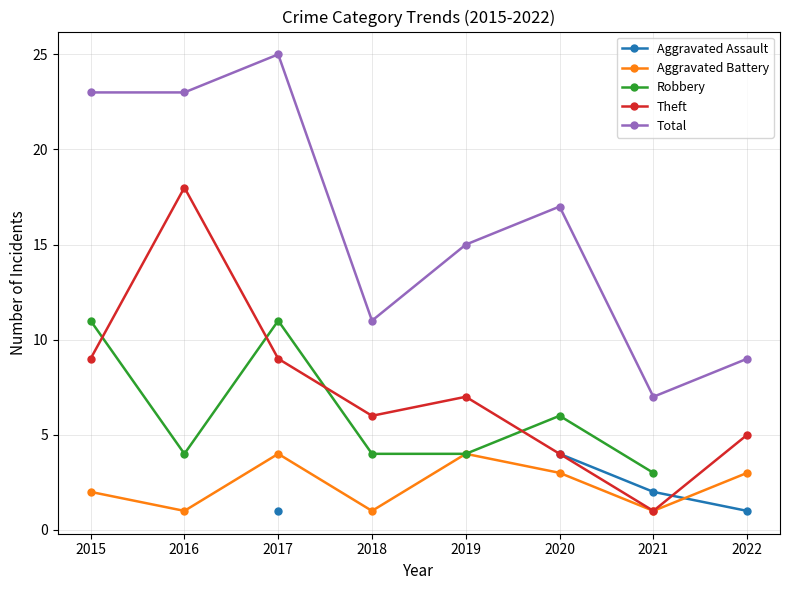

What value does the Theft series have at 2021?

1